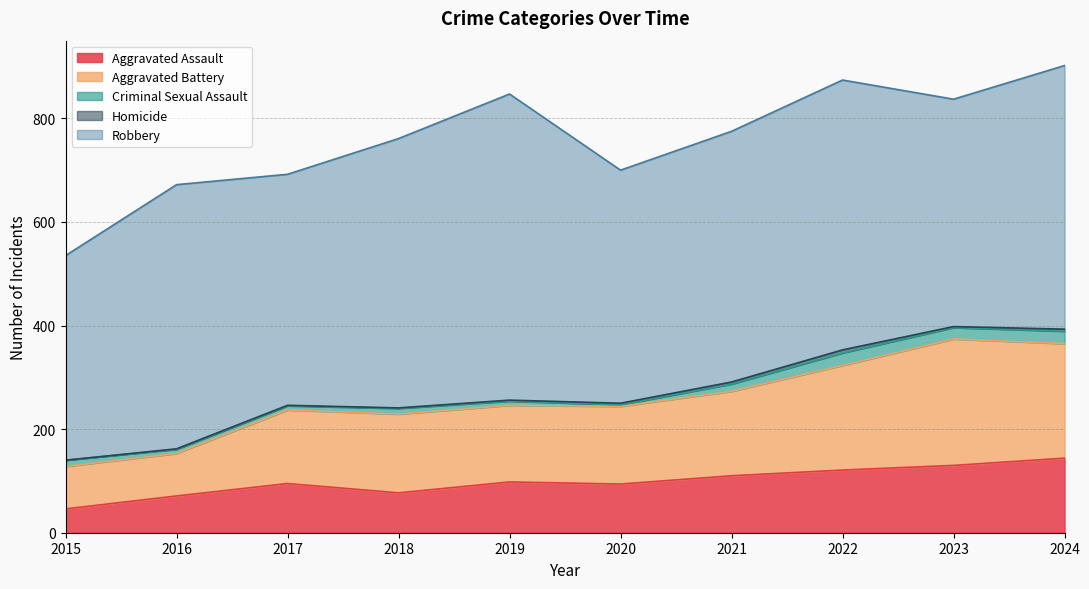

List the series in order of their peak value, lowest first.

Homicide, Criminal Sexual Assault, Aggravated Assault, Aggravated Battery, Robbery